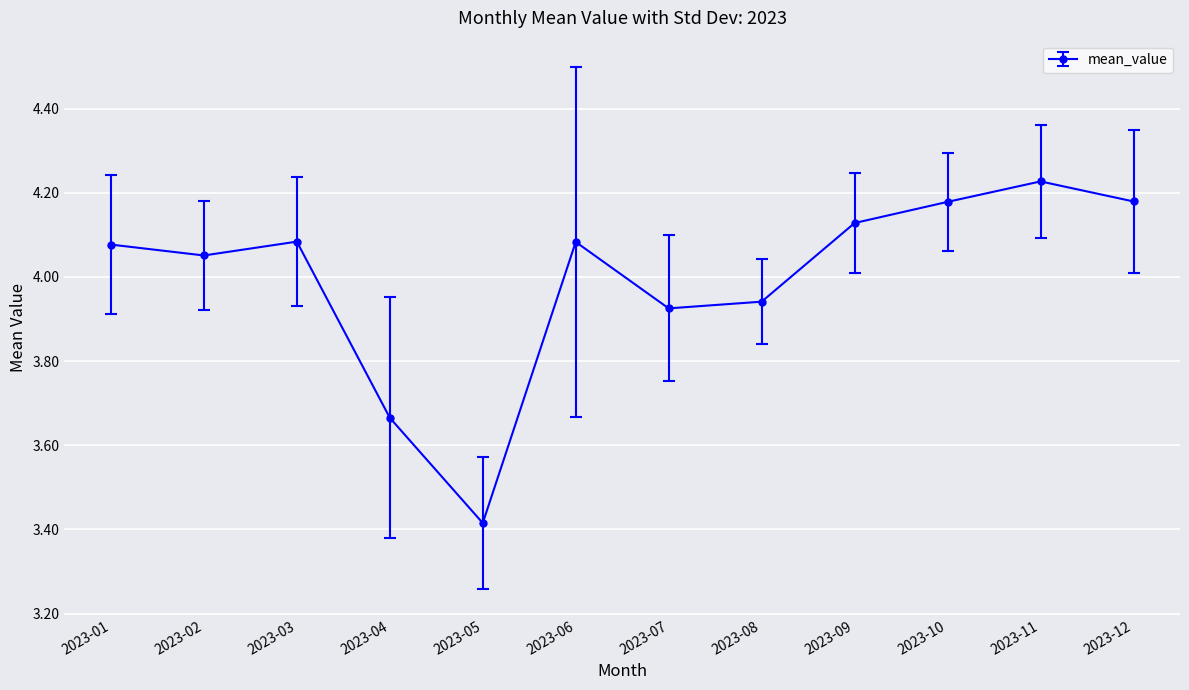

What is the sum of all values?

48.0